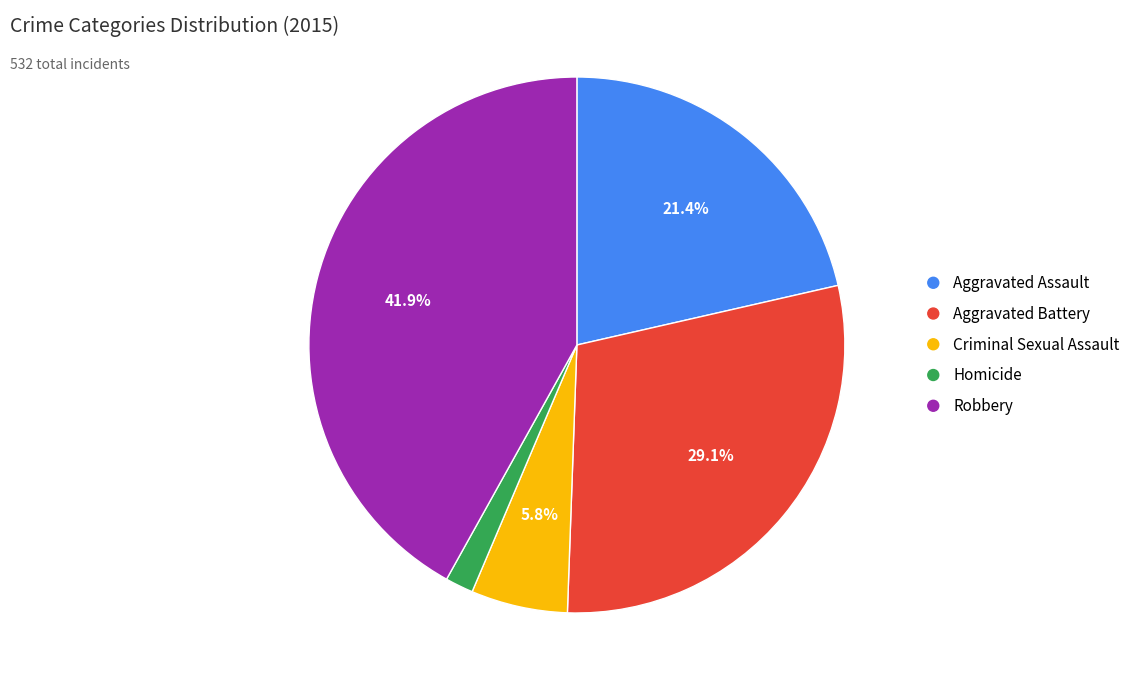

How many slices are in this pie chart?

5